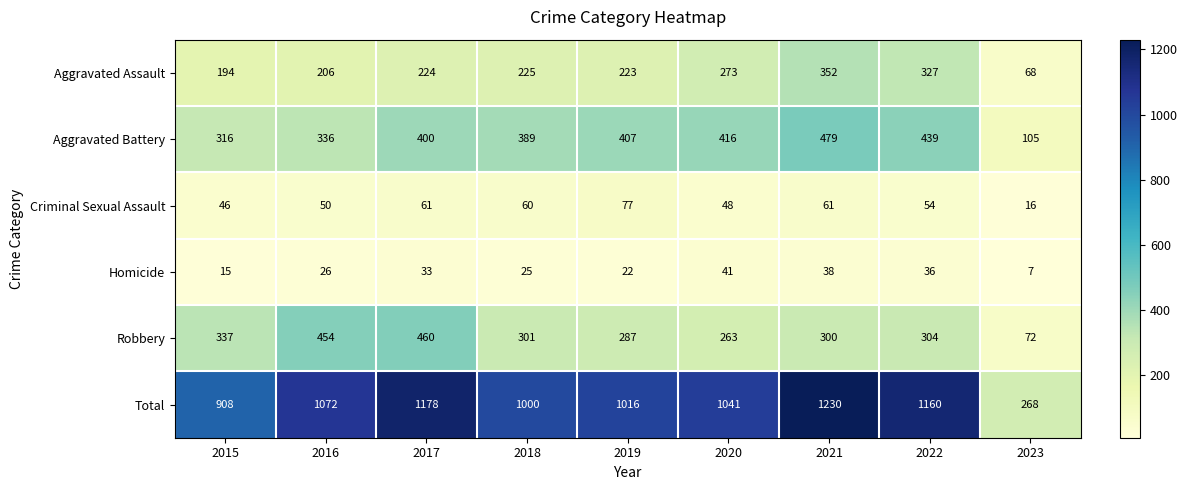

Which series has the largest range (max minus min)?

Total